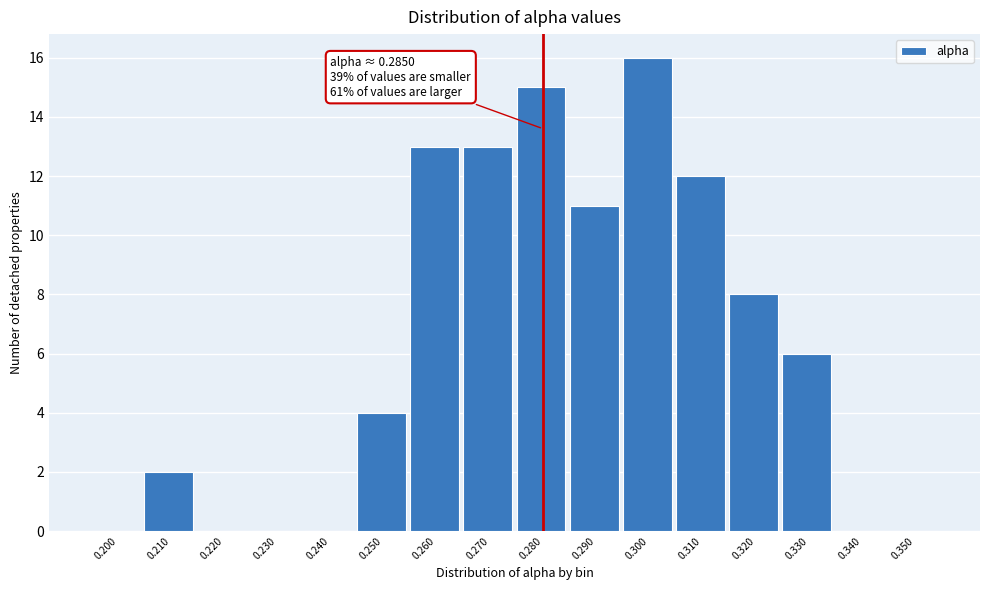

Reading left to right, extract all data points from this chart.

0.200=0	0.210=2	0.220=0	0.230=0	0.240=0	0.250=4	0.260=13	0.270=13	0.280=15	0.290=11	0.300=16	0.310=12	0.320=8	0.330=6	0.340=0	0.350=0